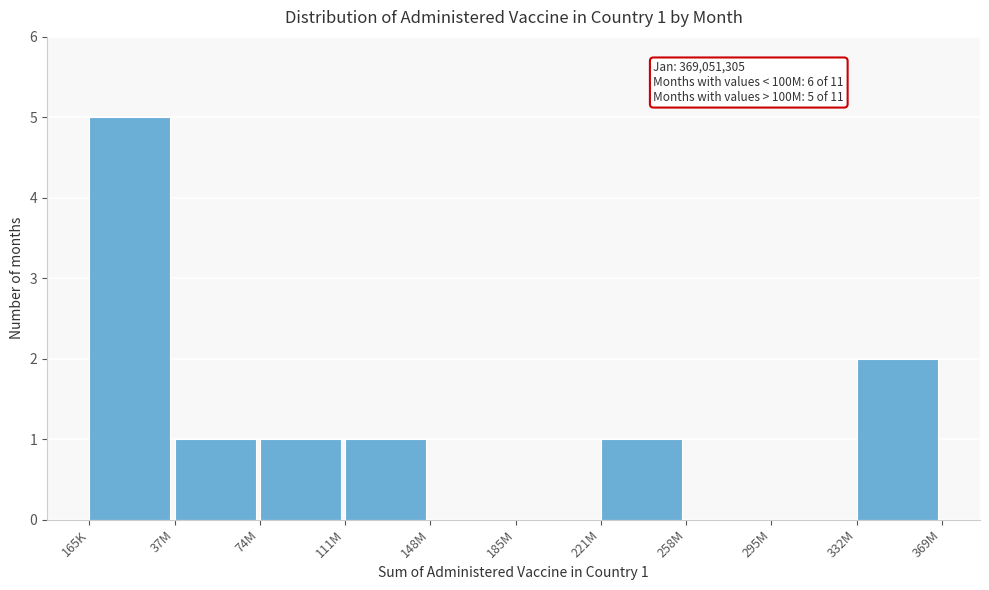

Reading right to left, what are all the values shown in this chart?

332M=2	295M=0	258M=0	221M=1	185M=0	148M=0	111M=1	74M=1	37M=1	165K=5